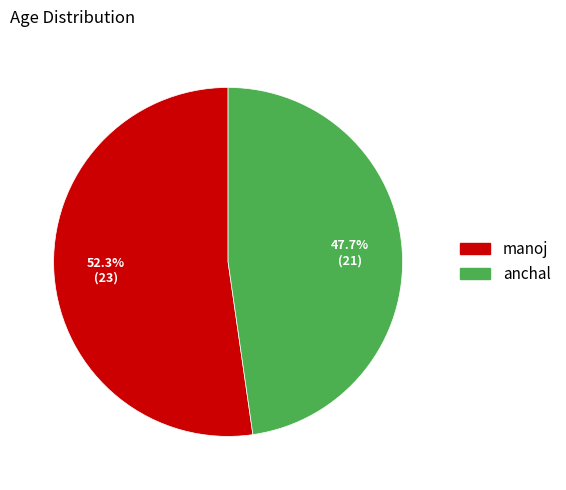

To the nearest percent, what is the difference between the manoj and anchal slice percentages?

5%